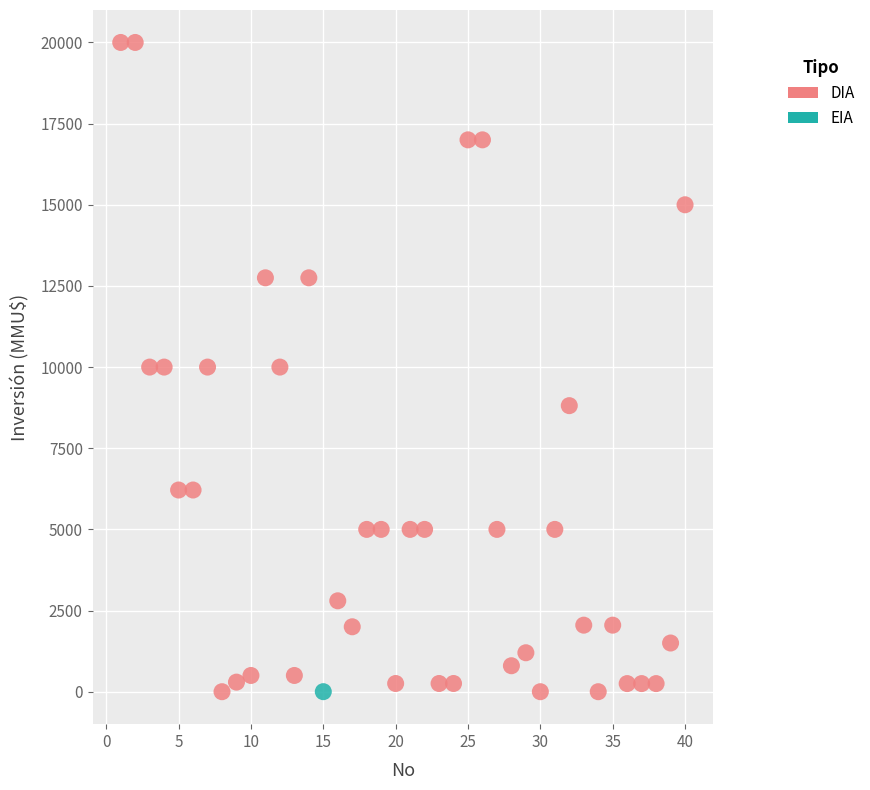

What are all the series names shown in the legend?

DIA, EIA